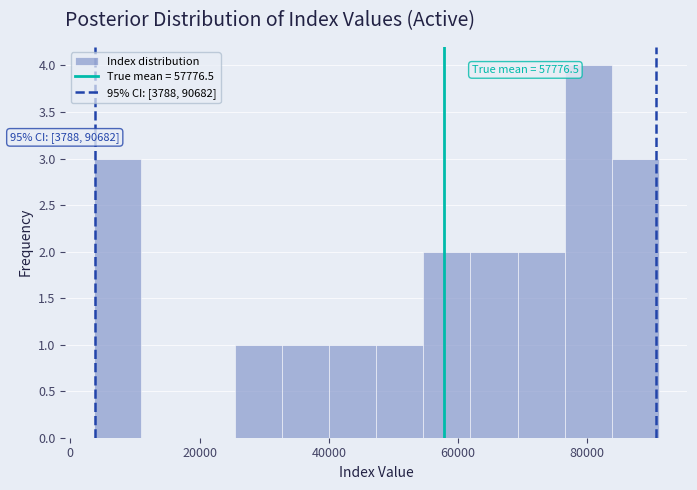

Read against the x-axis, roughly where is the centre of the tallest bar?

80000